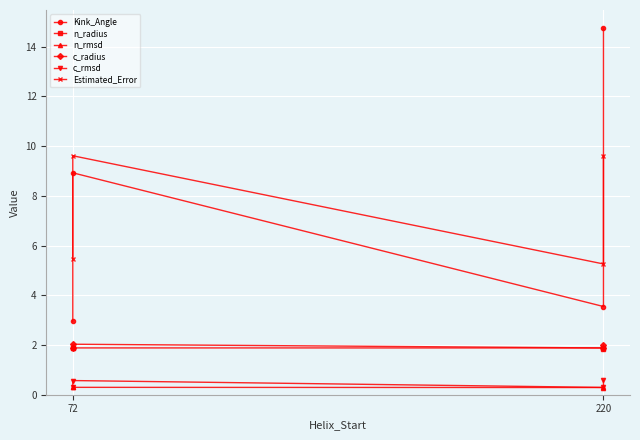

At how many categories does at least one series exceed 11?

1